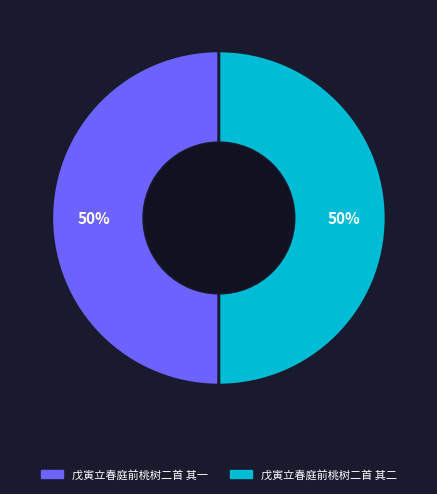

Combined, do 戊寅立春庭前桃树二首 其一 and 戊寅立春庭前桃树二首 其二 account for over 50%?

Yes